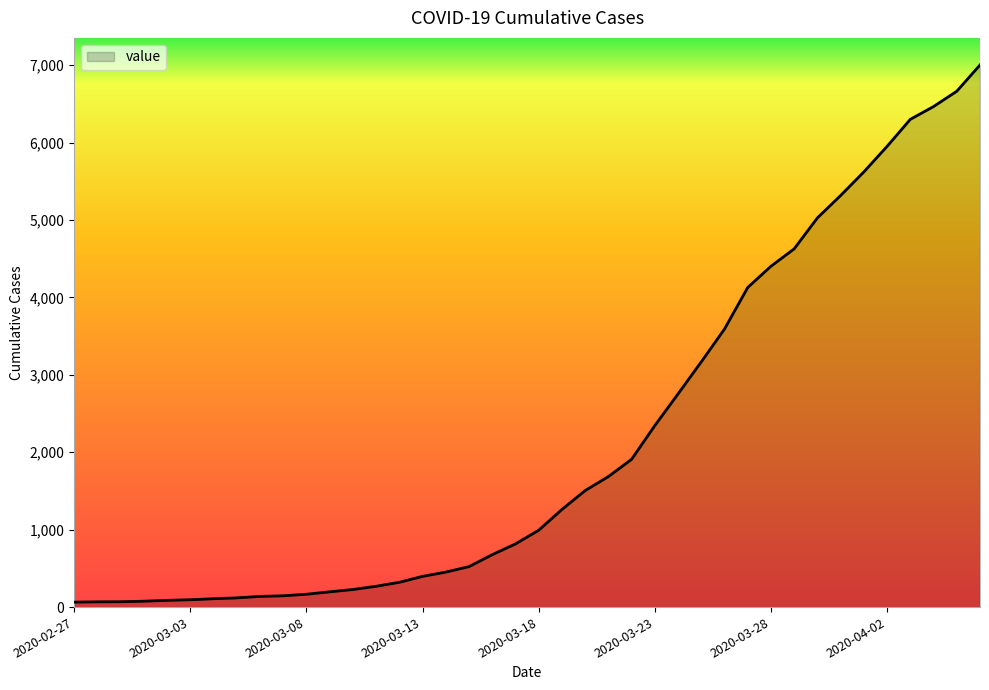

What is the sum of all values?

85740